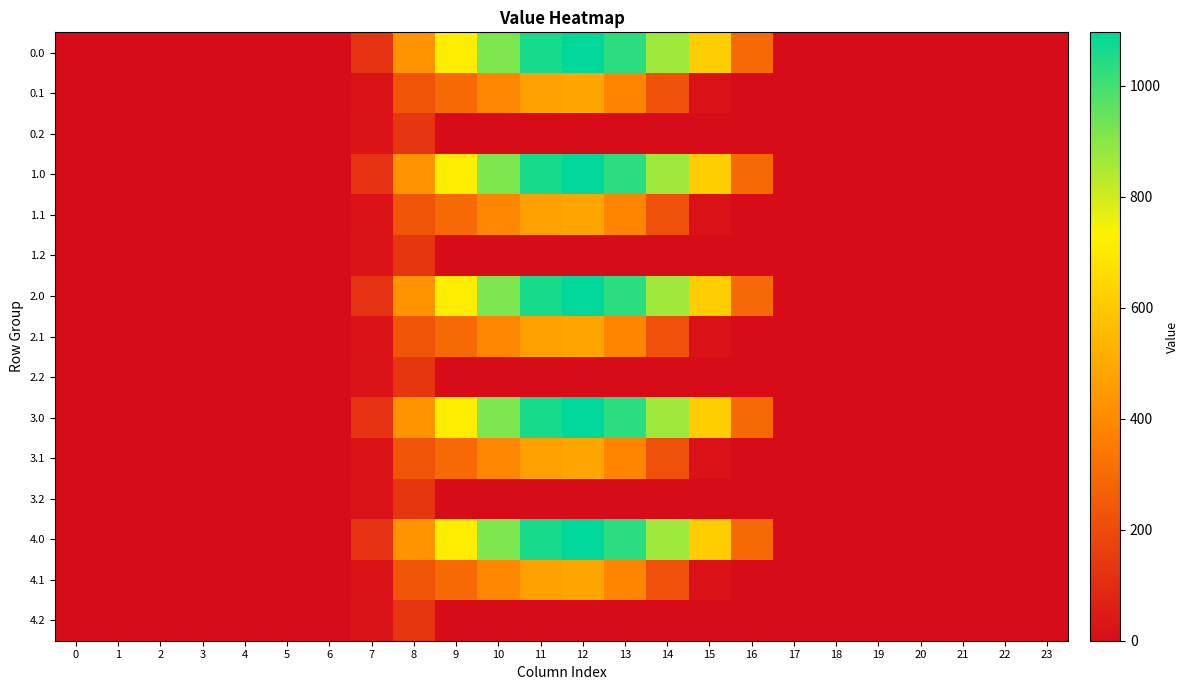

Reading left to right, what are all the values shown in this chart?

0.0: 0=0.0	1=0.0	2=0.0	3=0.0	4=0.0	5=0.0	6=0.0	7=120.6	8=430.3	9=716.9	10=916.2	11=1060.3	12=1096.7	13=1032.9	14=870.6	15=615.9	16=294.5	17=0.0	18=0.0	19=0.0	20=0.0	21=0.0	22=0.0	23=0.0
0.1: 0=0.0	1=0.0	2=0.0	3=0.0	4=0.0	5=0.0	6=0.0	7=17.7	8=227.5	9=295.9	10=388.1	11=471.7	12=485.4	13=382.7	14=219.2	15=17.3	16=0.0	17=0.0	18=0.0	19=0.0	20=0.0	21=0.0	22=0.0	23=0.0
0.2: 0=0.0	1=0.0	2=0.0	3=0.0	4=0.0	5=0.0	6=0.0	7=22.3	8=134.2	9=0.0	10=0.0	11=0.0	12=0.0	13=0.0	14=0.0	15=0.0	16=0.0	17=0.0	18=0.0	19=0.0	20=0.0	21=0.0	22=0.0	23=0.0
1.0: 0=0.0	1=0.0	2=0.0	3=0.0	4=0.0	5=0.0	6=0.0	7=120.6	8=430.3	9=716.9	10=916.2	11=1060.3	12=1096.7	13=1032.9	14=870.6	15=615.9	16=294.5	17=0.0	18=0.0	19=0.0	20=0.0	21=0.0	22=0.0	23=0.0
1.1: 0=0.0	1=0.0	2=0.0	3=0.0	4=0.0	5=0.0	6=0.0	7=17.7	8=227.5	9=295.9	10=388.1	11=471.7	12=485.4	13=382.7	14=219.2	15=17.3	16=0.0	17=0.0	18=0.0	19=0.0	20=0.0	21=0.0	22=0.0	23=0.0
1.2: 0=0.0	1=0.0	2=0.0	3=0.0	4=0.0	5=0.0	6=0.0	7=22.3	8=134.2	9=0.0	10=0.0	11=0.0	12=0.0	13=0.0	14=0.0	15=0.0	16=0.0	17=0.0	18=0.0	19=0.0	20=0.0	21=0.0	22=0.0	23=0.0
2.0: 0=0.0	1=0.0	2=0.0	3=0.0	4=0.0	5=0.0	6=0.0	7=120.6	8=430.3	9=716.9	10=916.2	11=1060.3	12=1096.7	13=1032.9	14=870.6	15=615.9	16=294.5	17=0.0	18=0.0	19=0.0	20=0.0	21=0.0	22=0.0	23=0.0
2.1: 0=0.0	1=0.0	2=0.0	3=0.0	4=0.0	5=0.0	6=0.0	7=17.7	8=227.5	9=295.9	10=388.1	11=471.7	12=485.4	13=382.7	14=219.2	15=17.3	16=0.0	17=0.0	18=0.0	19=0.0	20=0.0	21=0.0	22=0.0	23=0.0
2.2: 0=0.0	1=0.0	2=0.0	3=0.0	4=0.0	5=0.0	6=0.0	7=22.3	8=134.2	9=0.0	10=0.0	11=0.0	12=0.0	13=0.0	14=0.0	15=0.0	16=0.0	17=0.0	18=0.0	19=0.0	20=0.0	21=0.0	22=0.0	23=0.0
3.0: 0=0.0	1=0.0	2=0.0	3=0.0	4=0.0	5=0.0	6=0.0	7=120.6	8=430.3	9=716.9	10=916.2	11=1060.3	12=1096.7	13=1032.9	14=870.6	15=615.9	16=294.5	17=0.0	18=0.0	19=0.0	20=0.0	21=0.0	22=0.0	23=0.0
3.1: 0=0.0	1=0.0	2=0.0	3=0.0	4=0.0	5=0.0	6=0.0	7=17.7	8=227.5	9=295.9	10=388.1	11=471.7	12=485.4	13=382.7	14=219.2	15=17.3	16=0.0	17=0.0	18=0.0	19=0.0	20=0.0	21=0.0	22=0.0	23=0.0
3.2: 0=0.0	1=0.0	2=0.0	3=0.0	4=0.0	5=0.0	6=0.0	7=22.3	8=134.2	9=0.0	10=0.0	11=0.0	12=0.0	13=0.0	14=0.0	15=0.0	16=0.0	17=0.0	18=0.0	19=0.0	20=0.0	21=0.0	22=0.0	23=0.0
4.0: 0=0.0	1=0.0	2=0.0	3=0.0	4=0.0	5=0.0	6=0.0	7=120.6	8=430.3	9=716.9	10=916.2	11=1060.3	12=1096.7	13=1032.9	14=870.6	15=615.9	16=294.5	17=0.0	18=0.0	19=0.0	20=0.0	21=0.0	22=0.0	23=0.0
4.1: 0=0.0	1=0.0	2=0.0	3=0.0	4=0.0	5=0.0	6=0.0	7=17.7	8=227.5	9=295.9	10=388.1	11=471.7	12=485.4	13=382.7	14=219.2	15=17.3	16=0.0	17=0.0	18=0.0	19=0.0	20=0.0	21=0.0	22=0.0	23=0.0
4.2: 0=0.0	1=0.0	2=0.0	3=0.0	4=0.0	5=0.0	6=0.0	7=22.3	8=134.2	9=0.0	10=0.0	11=0.0	12=0.0	13=0.0	14=0.0	15=0.0	16=0.0	17=0.0	18=0.0	19=0.0	20=0.0	21=0.0	22=0.0	23=0.0